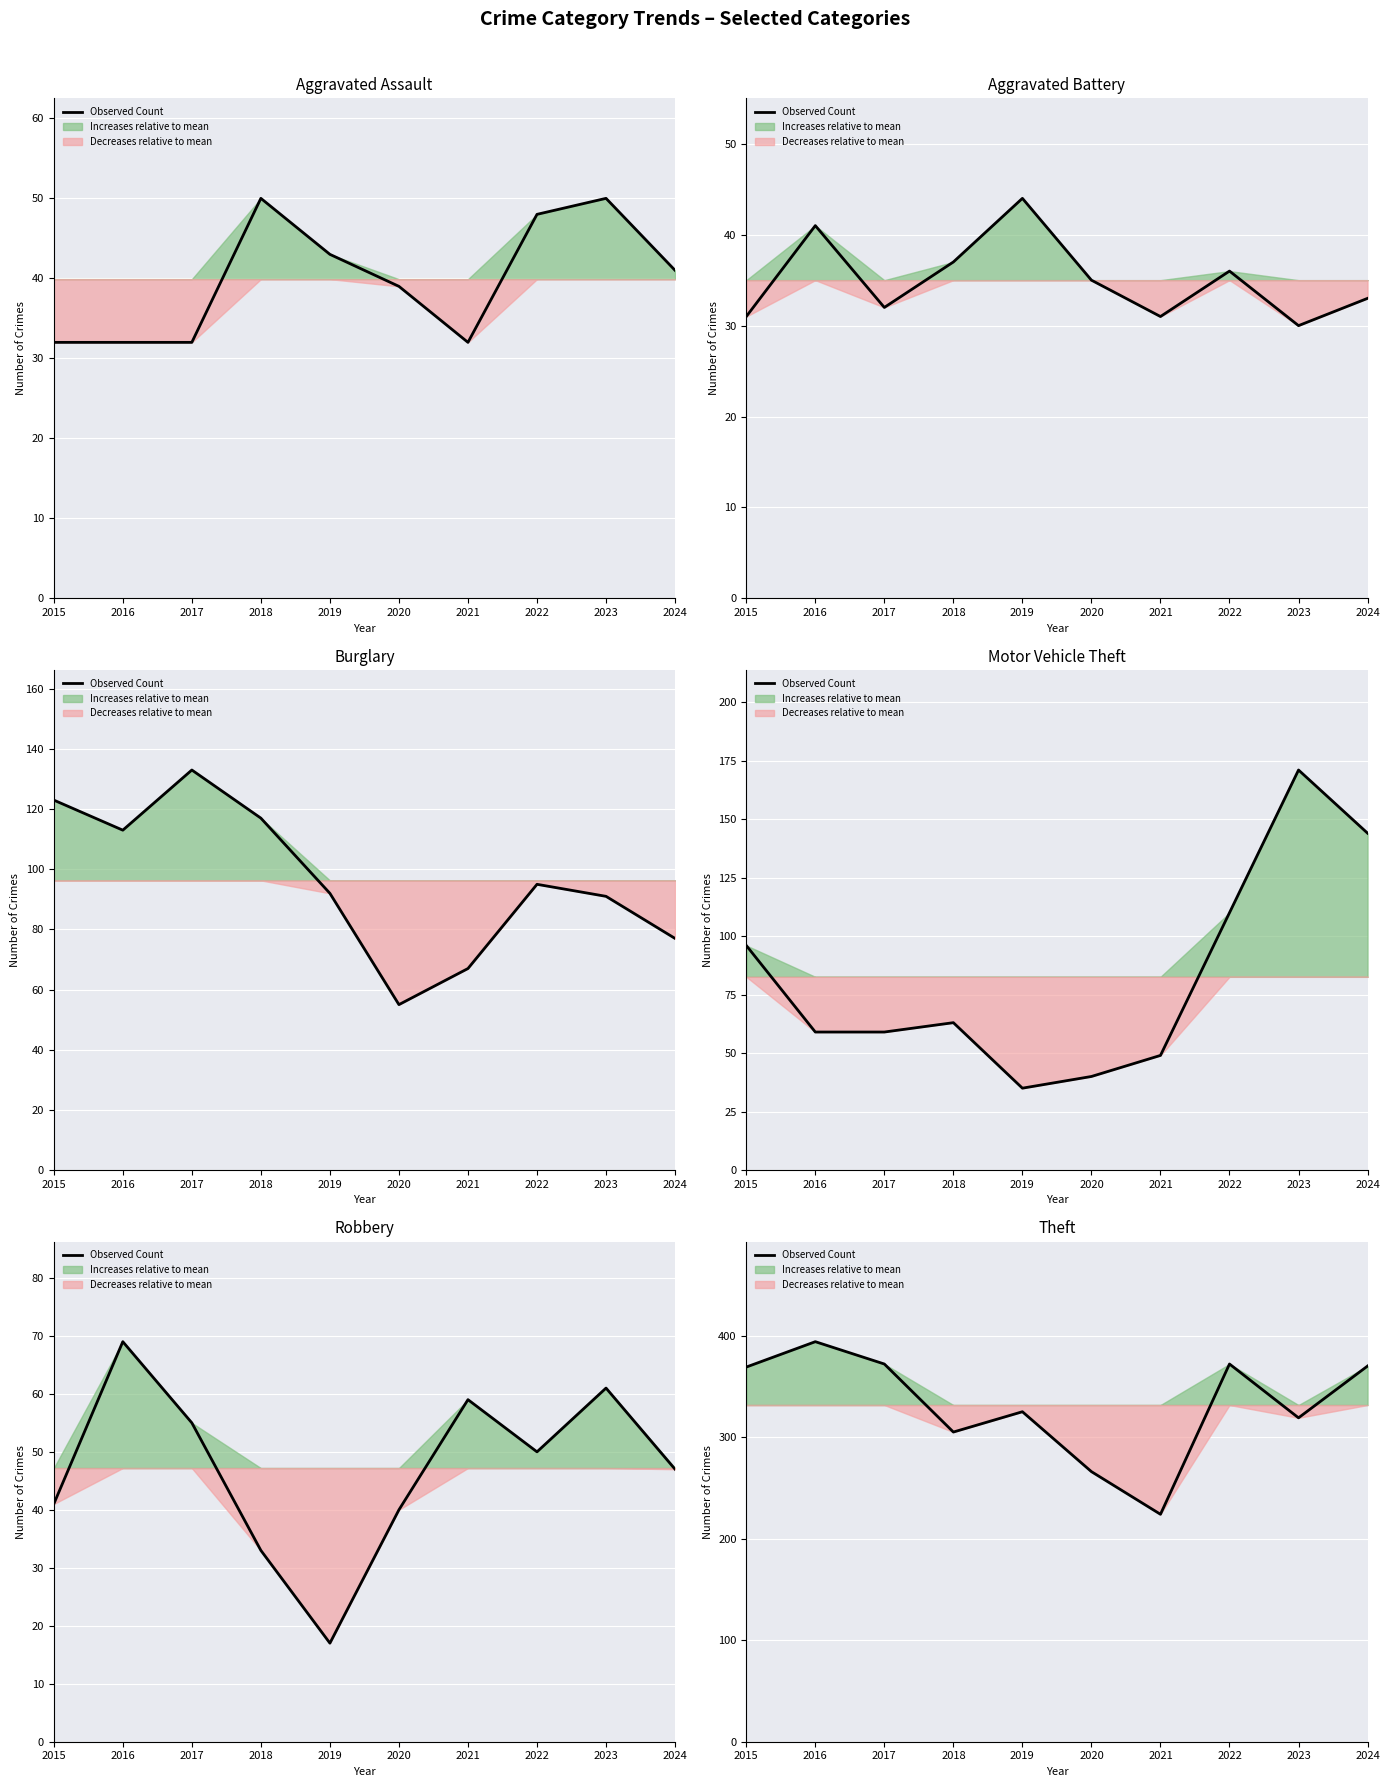

The chart shows a value of 319 at 2023. True or false?

True